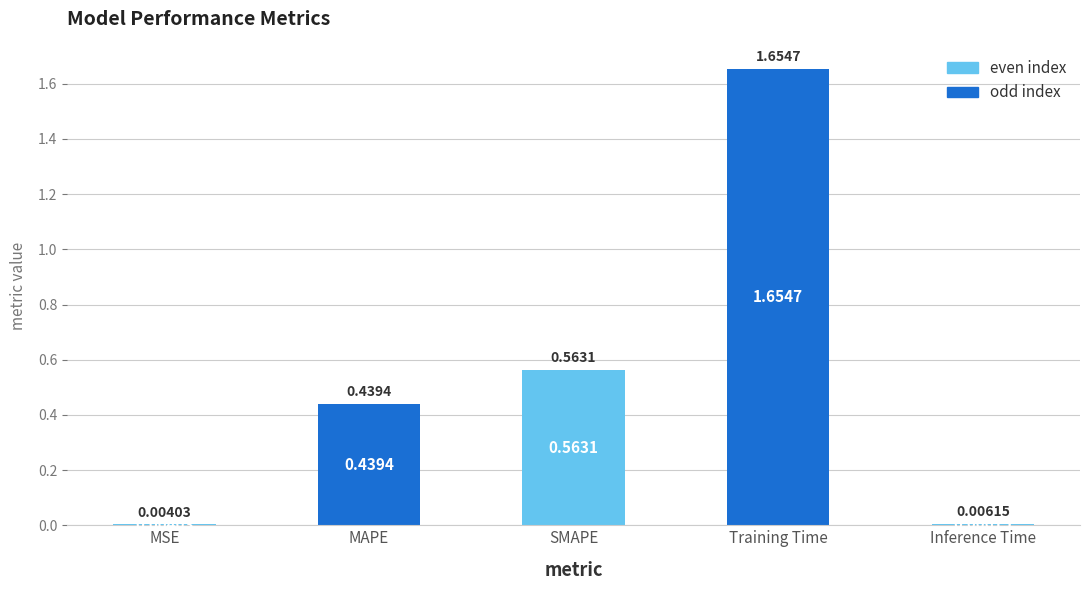

What is the sum of all values?

2.7